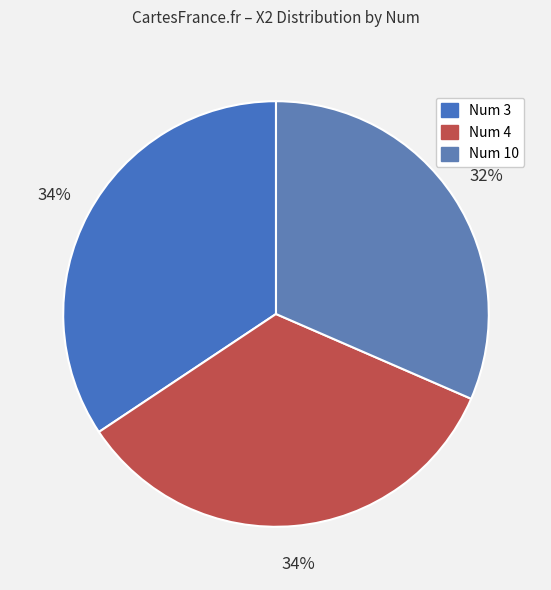

How many segments does this pie chart have?

3